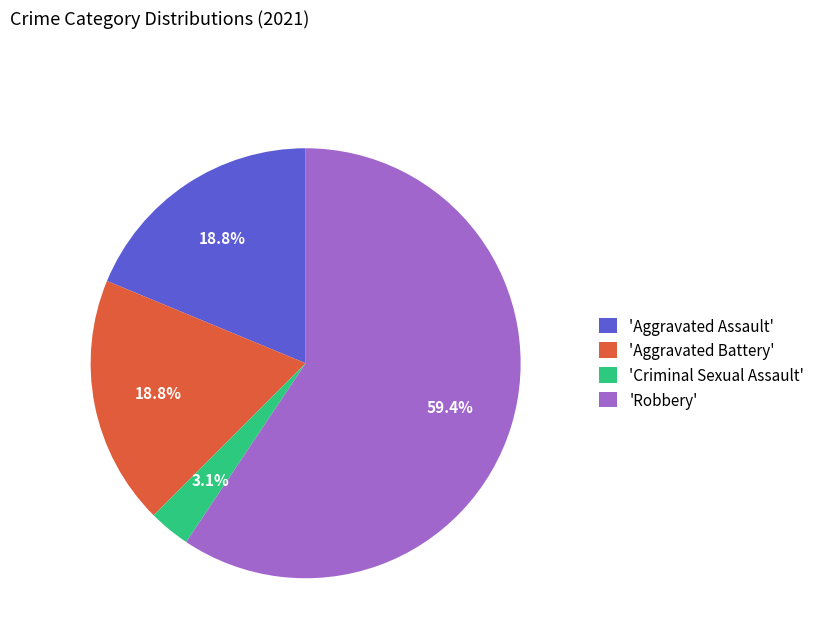

What is the total percentage of 'Aggravated Battery' and 'Robbery'?

78.1%